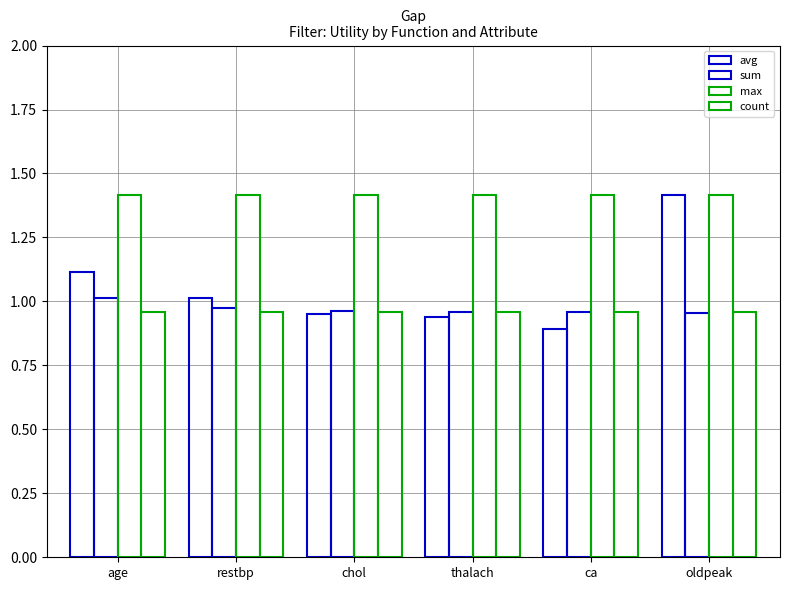

Between chol and ca, which series saw the biggest shift?

avg